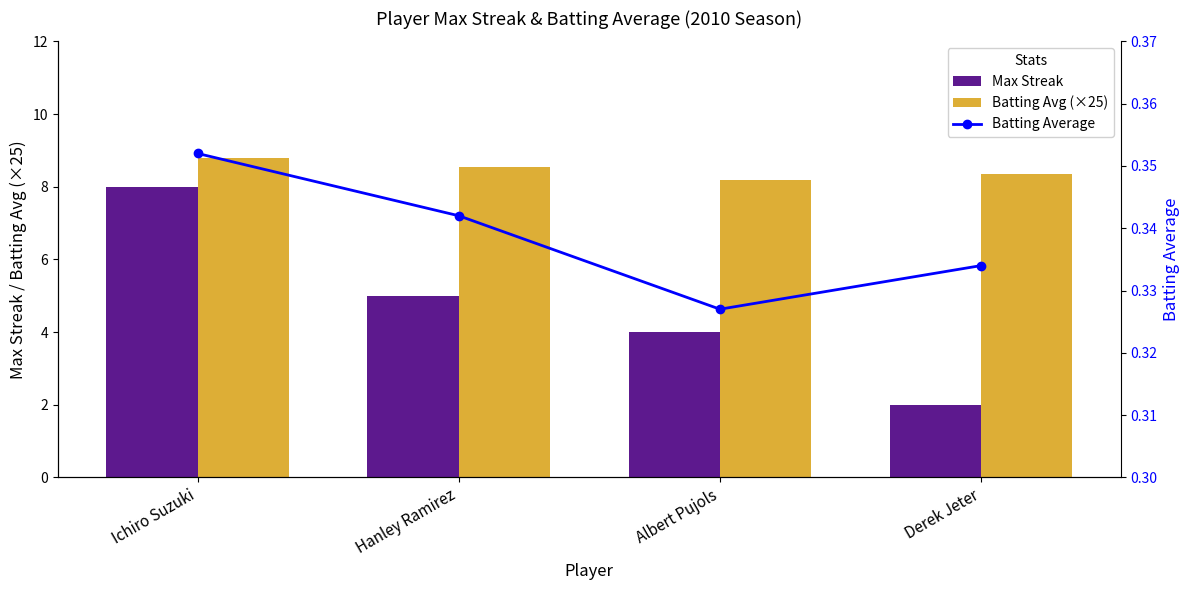

What is the spread (max minus min) of values at Ichiro Suzuki?

8.4